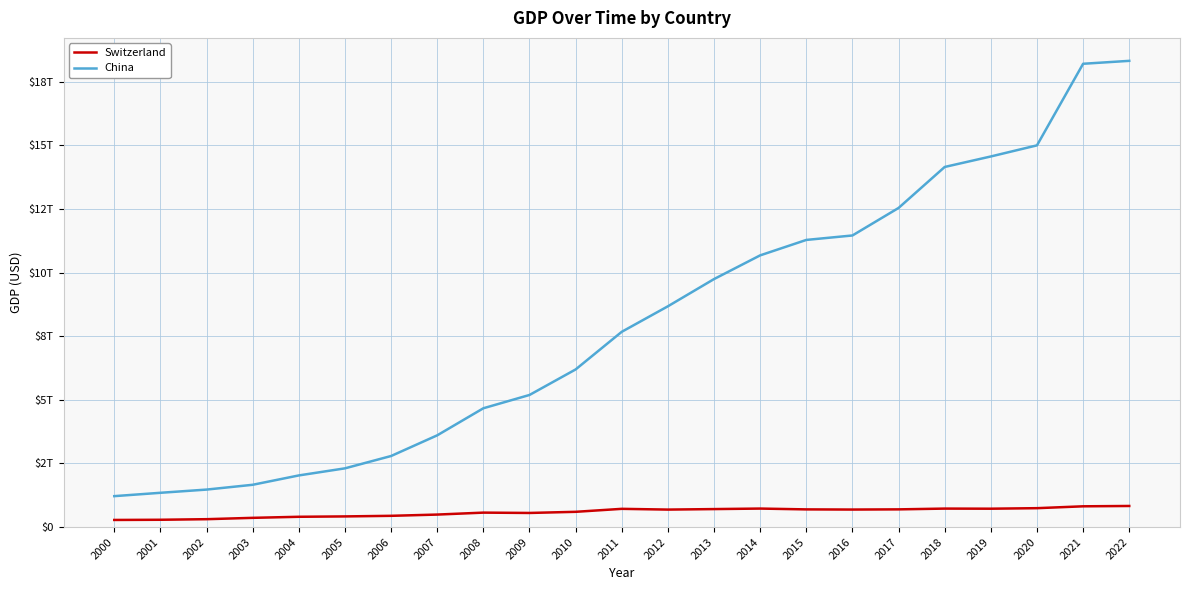

Reading left to right, list all the values displayed in this chart.

Switzerland: 2000=279216033870.2	2001=286582672434.2	2002=309301422430.4	2003=362075086507.8	2004=403912891033.4	2005=418284865885.0	2006=441634672196.5	2007=490740715594.8	2008=567267767519.2	2009=554212916092.3	2010=598851027947.7	2011=715888126682.4	2012=686420221558.0	2013=706234937371.0	2014=726537809429.5	2015=694118186379.6	2016=687895460902.7	2017=695200834102.0	2018=725568717468.0	2019=721369112726.7	2020=741999406005.6	2021=815309330986.7	2022=828508926958.4
China: 2000=1214706840903.5	2001=1346266397059.5	2002=1472366625978.8	2003=1661017538082.2	2004=2028574697947.2	2005=2306918861767.5	2006=2791498472804.3	2007=3604055822571.6	2008=4667346414522.0	2009=5189577094997.6	2010=6192564874453.3	2011=7671757207851.3	2012=8673664713189.2	2013=9743124247267.2	2014=10674533168257.4	2015=11280814787468.9	2016=11456024084962.0	2017=12537559062282.9	2018=14147765772963.8	2019=14560167101283.4	2020=14996414166715.1	2021=18201698719564.0	2022=18316765021690.2